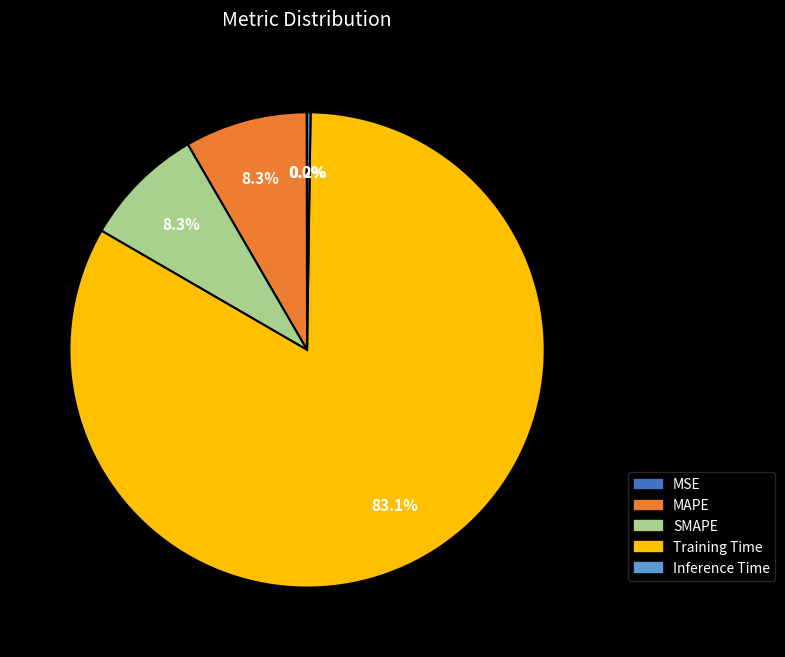

To the nearest percent, what portion does MAPE represent?

8%